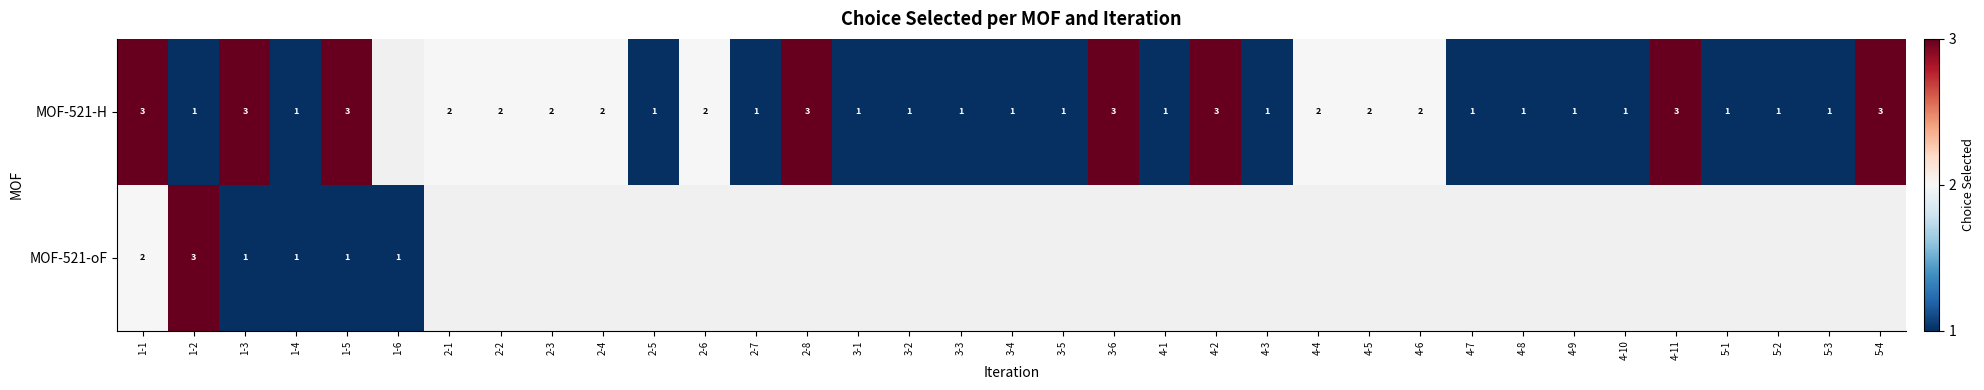

True or false: MOF-521-oF has a value of 1 at 1-4.

True